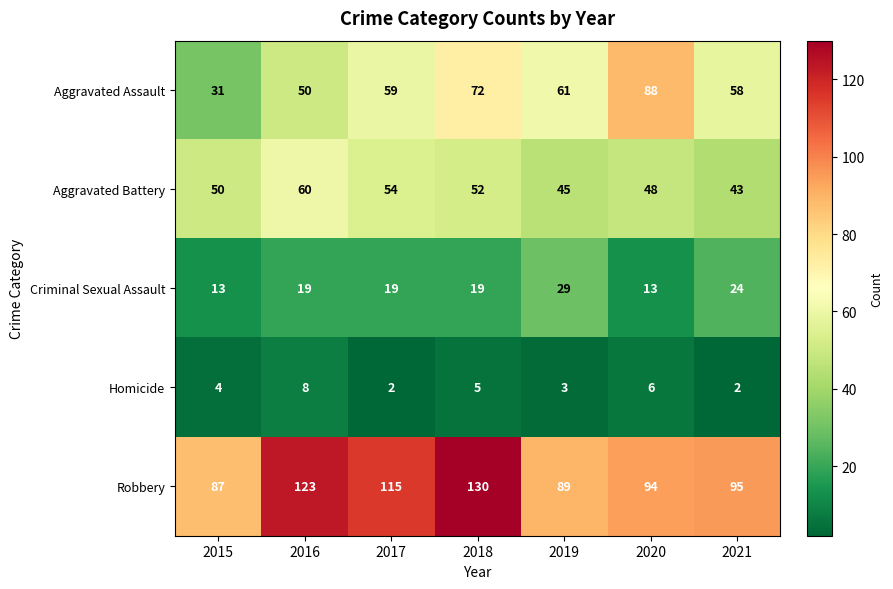

At which label does Aggravated Assault reach its minimum?

2015